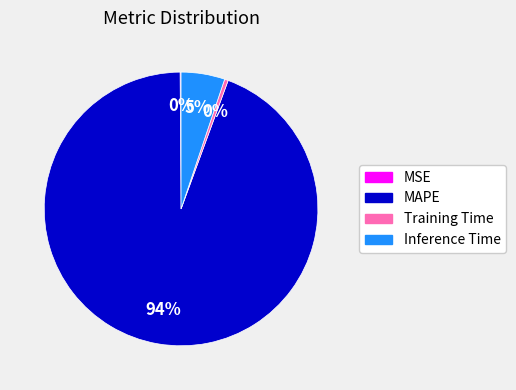

To the nearest percent, what is the average slice percentage?

25%